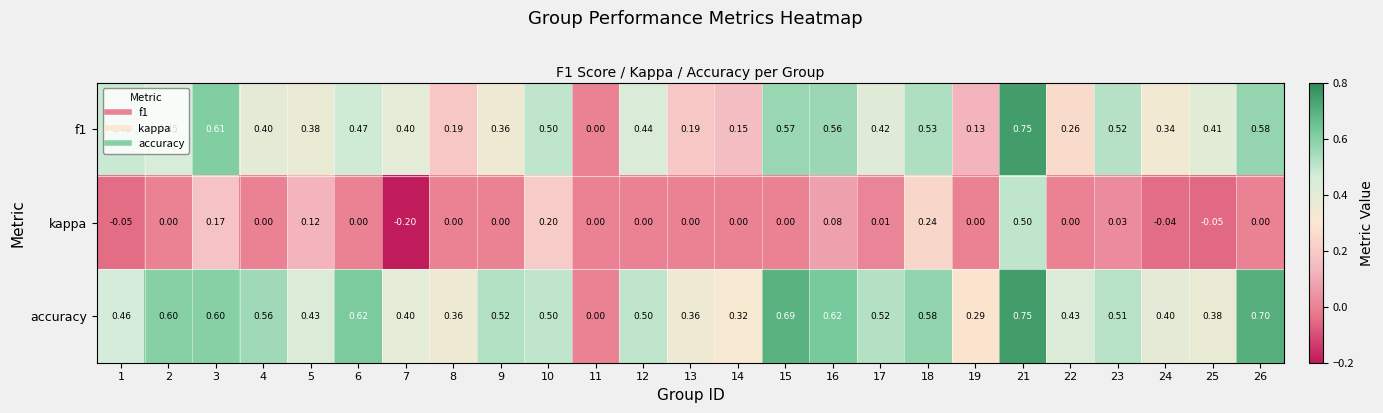

Which series changed the most between 1 and 2?

accuracy